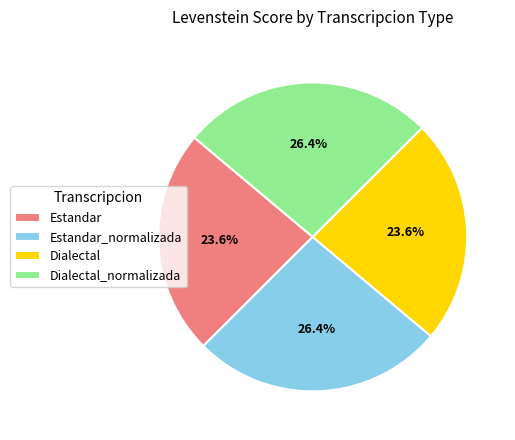

The Estandar slice represents 24% of the pie. True or false?

True